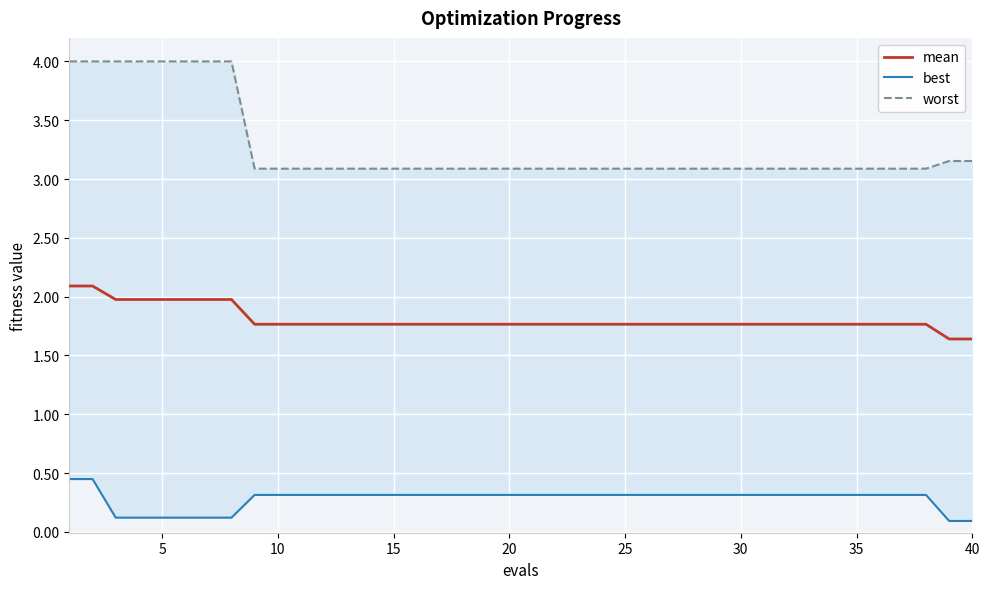

Does the chart display data point markers on the line(s)?

No